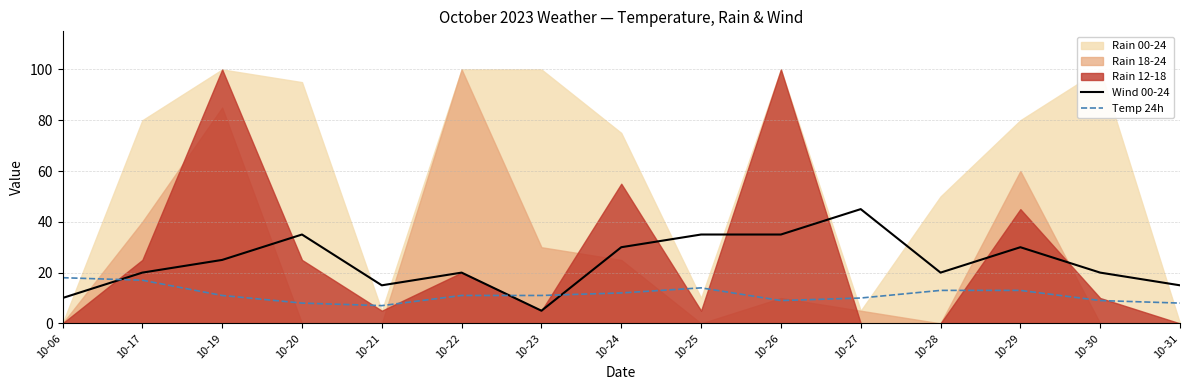

In Temp 24h, how many points are higher than both neighbors (excluding endpoints)?

1